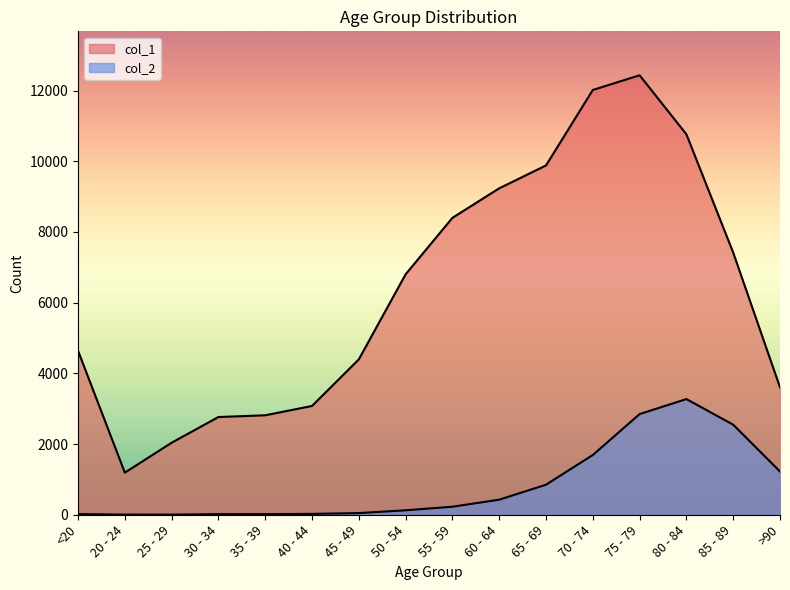

What is the minimum value shown in the chart?

3